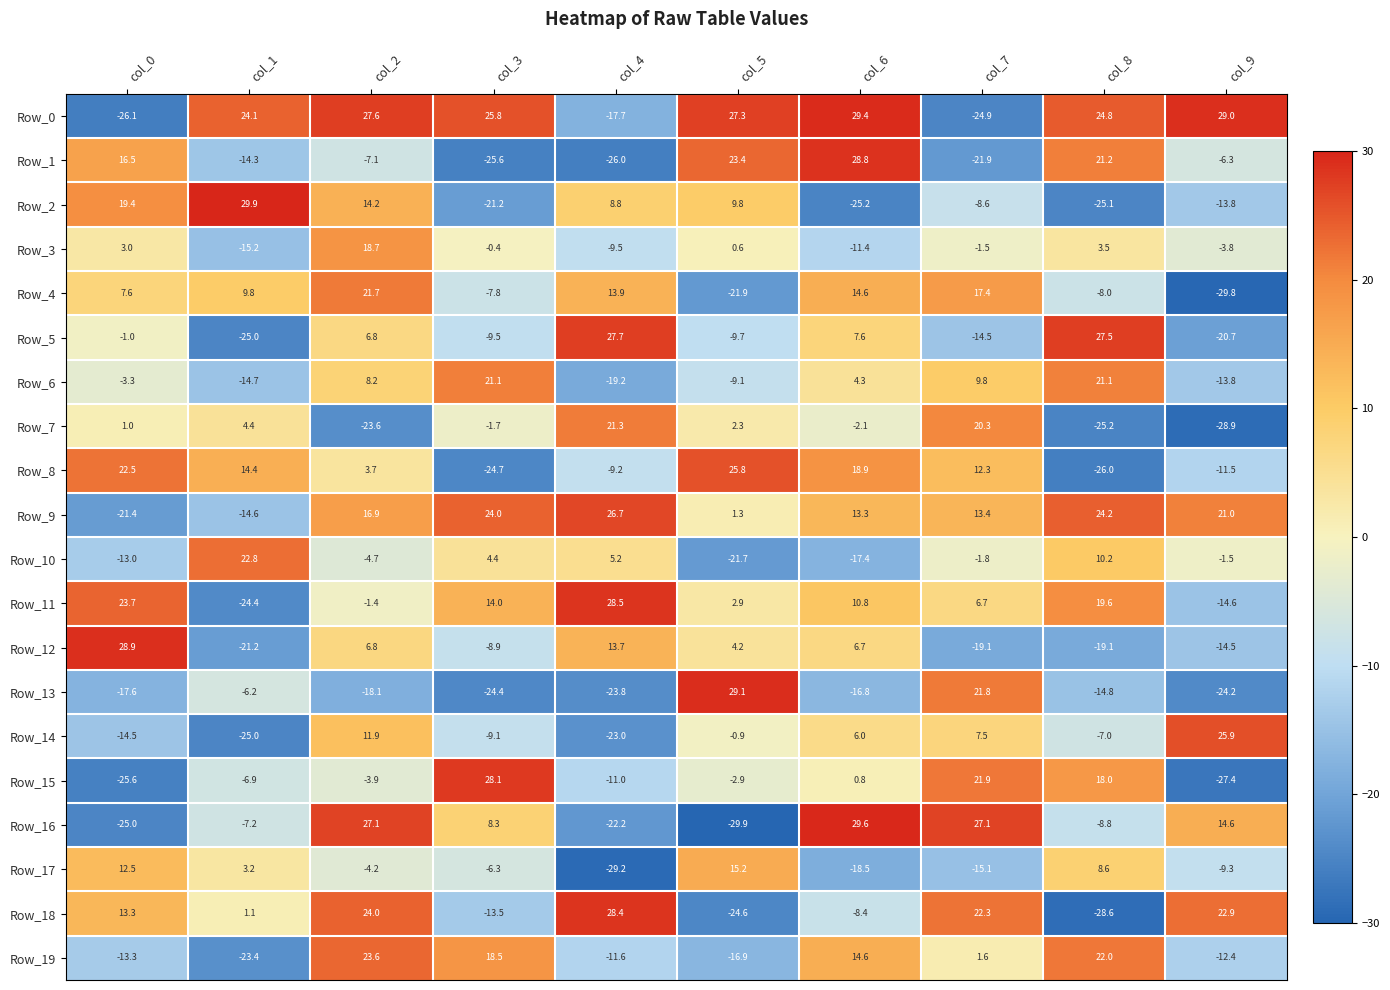

What is the average value of the Row_17 series?

-4.3